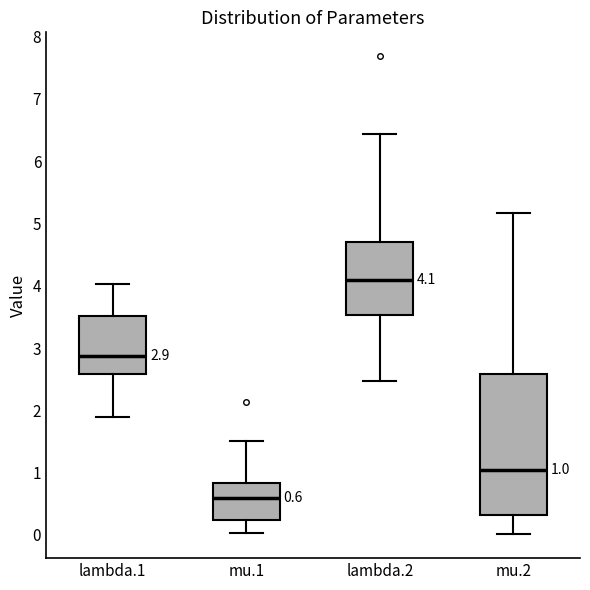

Which box's median line is the highest?

lambda.2